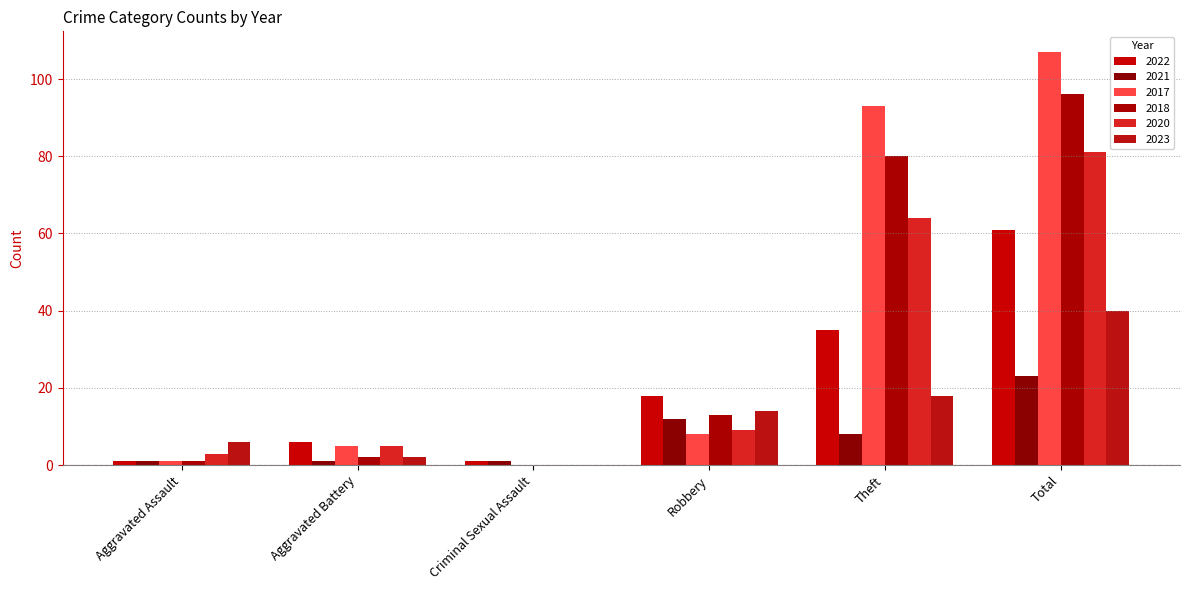

Reading left to right, list all the values displayed in this chart.

2022: Aggravated Assault=1	Aggravated Battery=6	Criminal Sexual Assault=1	Robbery=18	Theft=35	Total=61
2021: Aggravated Assault=1	Aggravated Battery=1	Criminal Sexual Assault=1	Robbery=12	Theft=8	Total=23
2017: Aggravated Assault=1	Aggravated Battery=5	Criminal Sexual Assault=0	Robbery=8	Theft=93	Total=107
2018: Aggravated Assault=1	Aggravated Battery=2	Criminal Sexual Assault=0	Robbery=13	Theft=80	Total=96
2020: Aggravated Assault=3	Aggravated Battery=5	Criminal Sexual Assault=0	Robbery=9	Theft=64	Total=81
2023: Aggravated Assault=6	Aggravated Battery=2	Criminal Sexual Assault=0	Robbery=14	Theft=18	Total=40